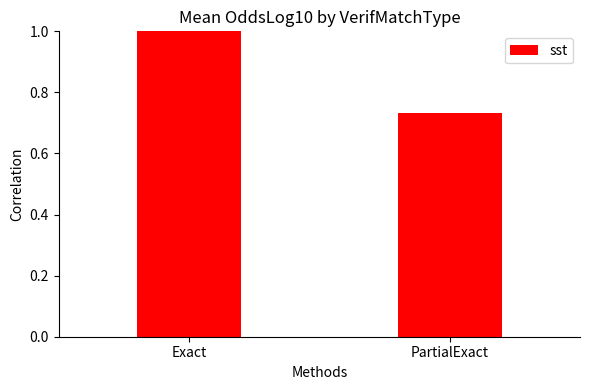

How many bars are there in total?

2